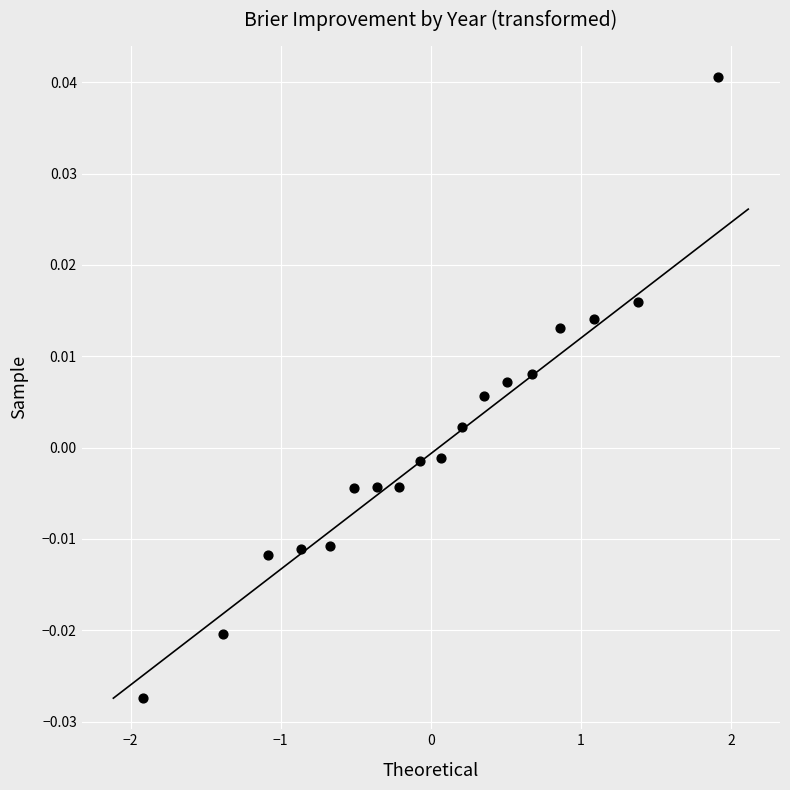

Count the number of points in this scatter plot.

18